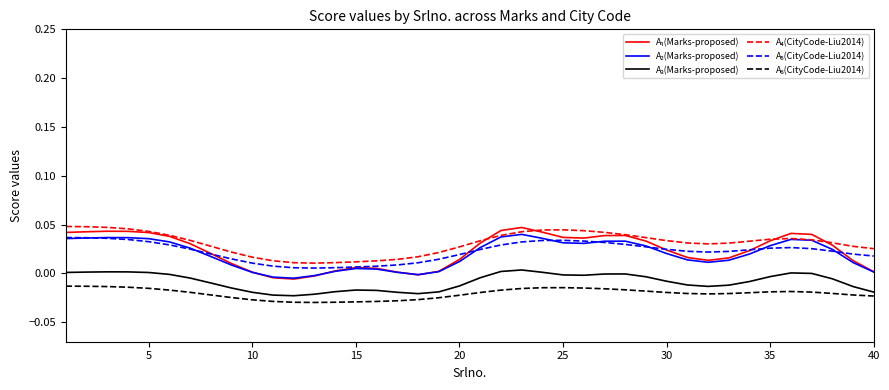

Does the chart display data point markers on the line(s)?

No